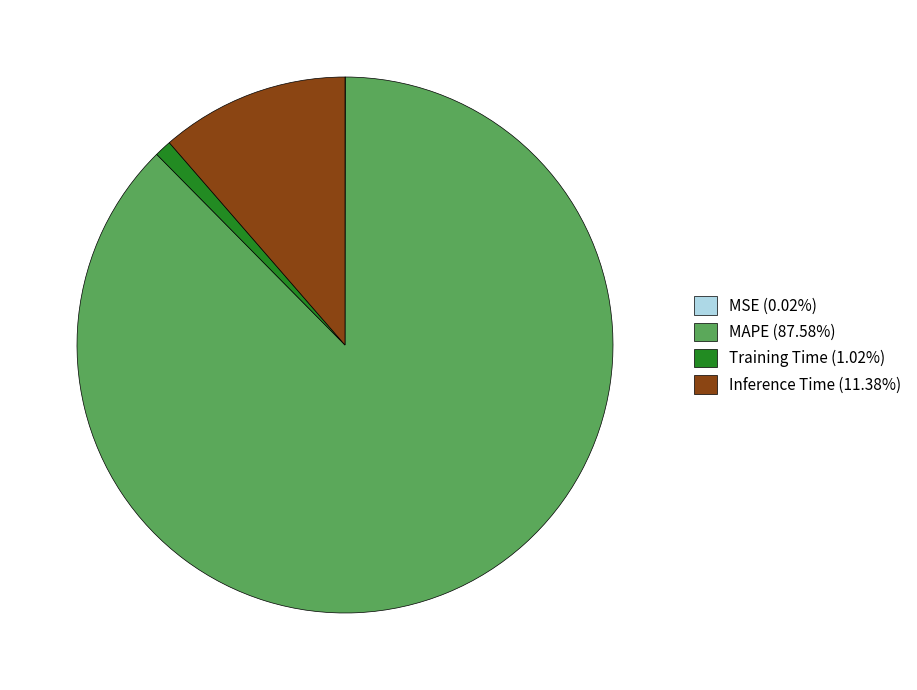

Do Training Time (1.02%) and MAPE (87.58%) together represent more than half of the pie?

Yes